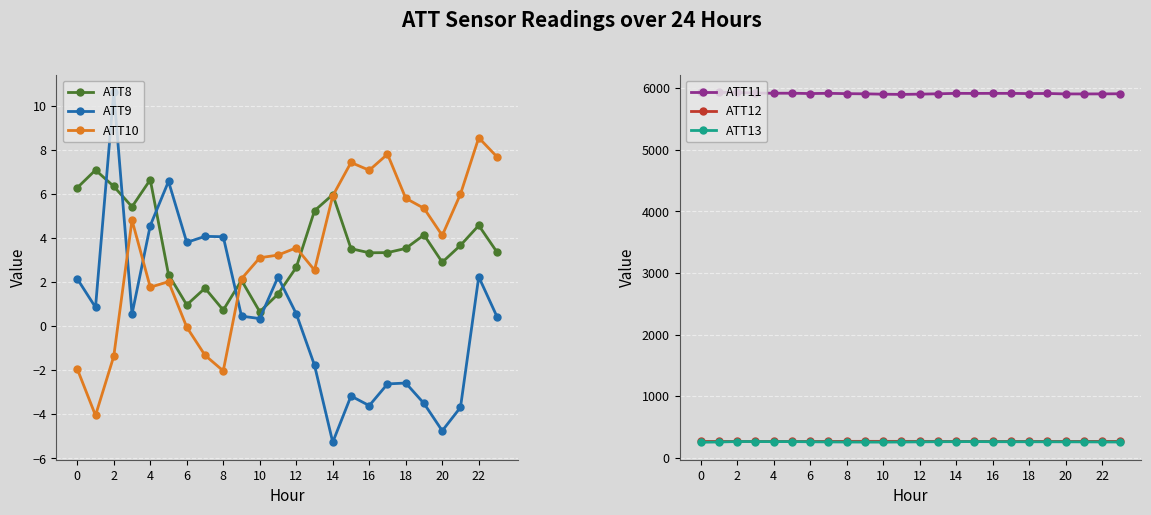

True or false: ATT8 and ATT9 cross at least once.

True